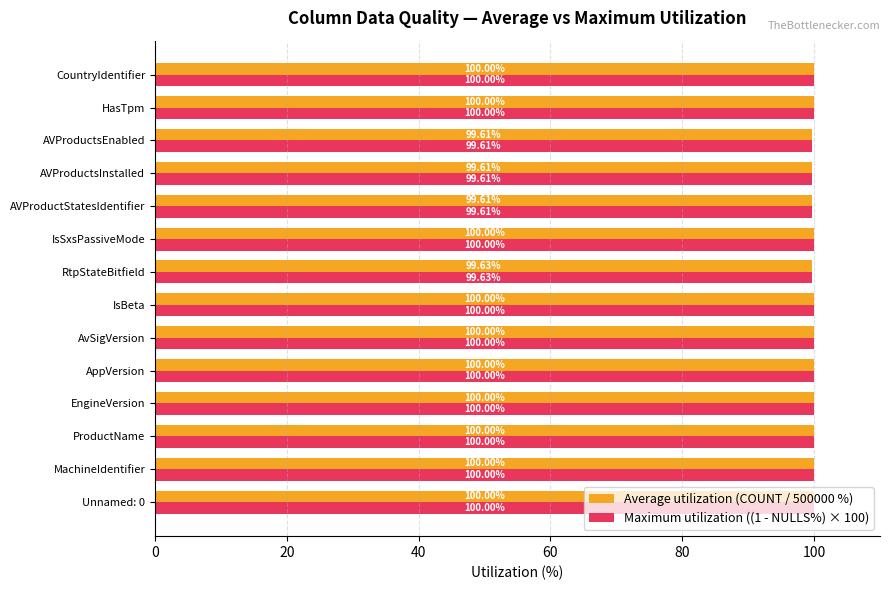

What is the average value of the Average utilization (COUNT / 500000 %) series?

99.9